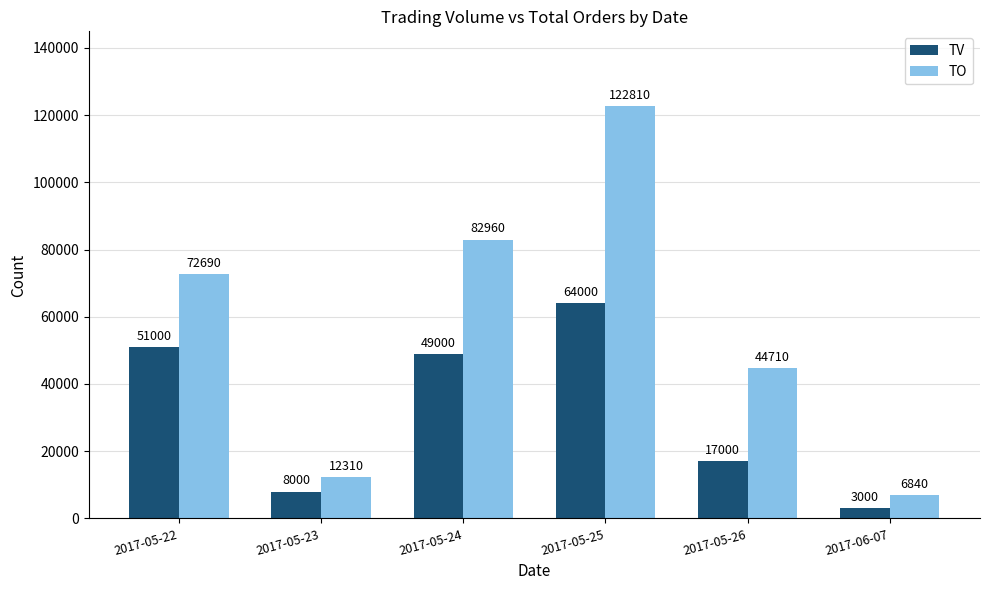

Which category has the highest value across all series?

2017-05-25